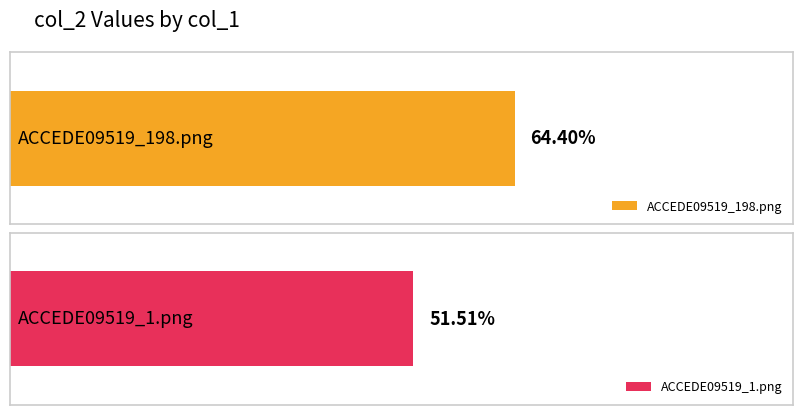

Rank the categories by value from highest to lowest.

ACCEDE09519_198.png, ACCEDE09519_1.png